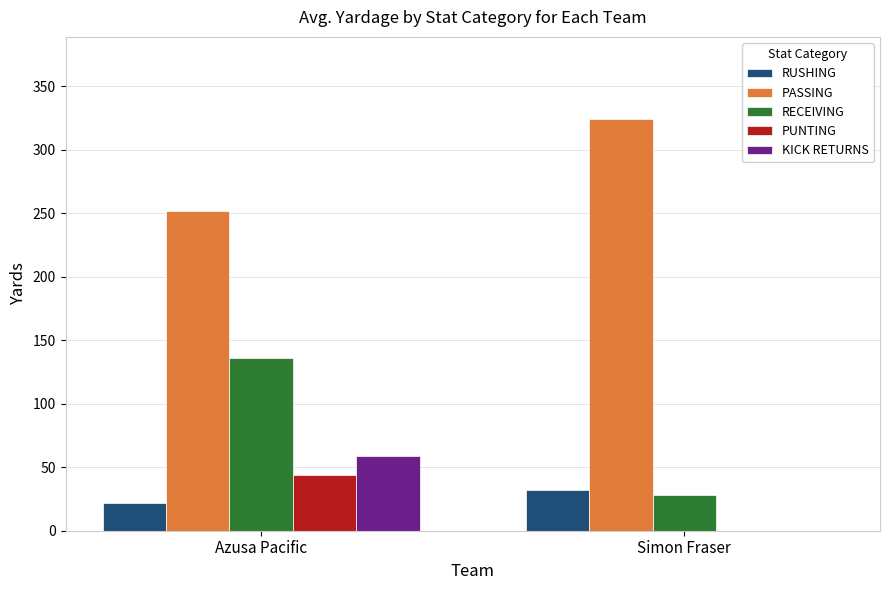

Reading left to right, what are all the values shown in this chart?

RUSHING: Azusa Pacific=22	Simon Fraser=32
PASSING: Azusa Pacific=252	Simon Fraser=324
RECEIVING: Azusa Pacific=136	Simon Fraser=28
PUNTING: Azusa Pacific=44	Simon Fraser=0
KICK RETURNS: Azusa Pacific=59	Simon Fraser=0